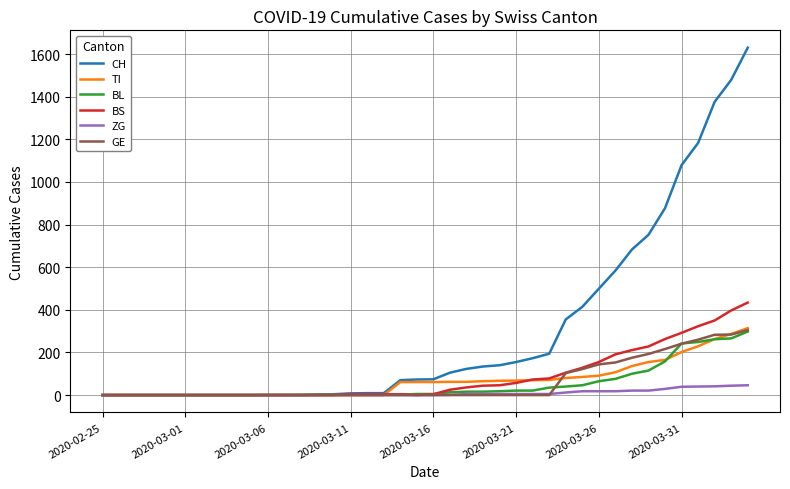

Which series has the largest total across all categories?

CH